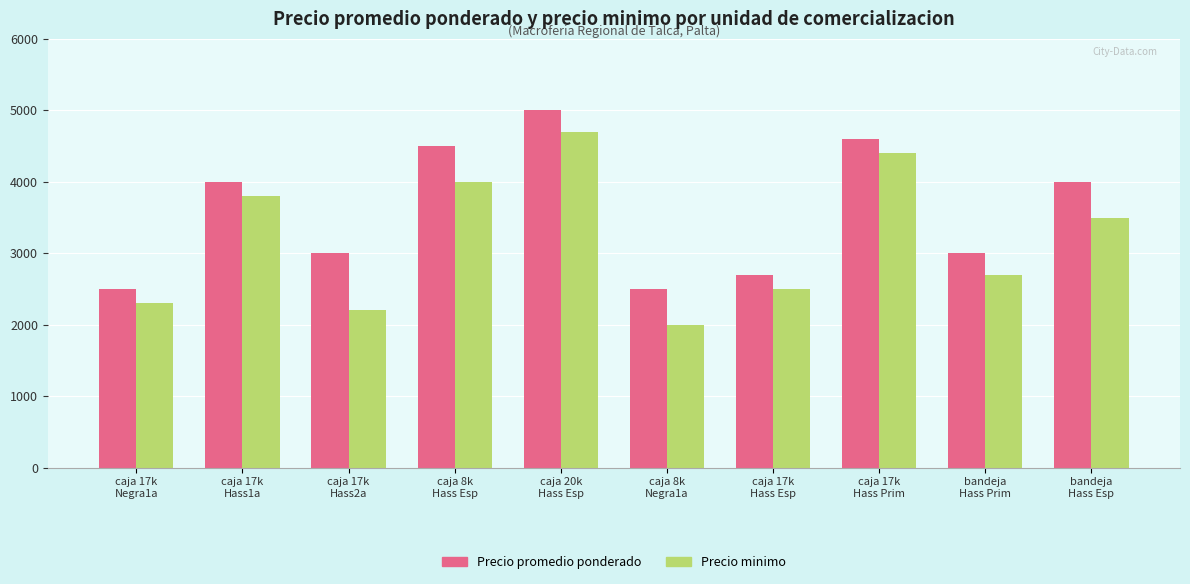

What is the minimum value for Precio minimo?

2000